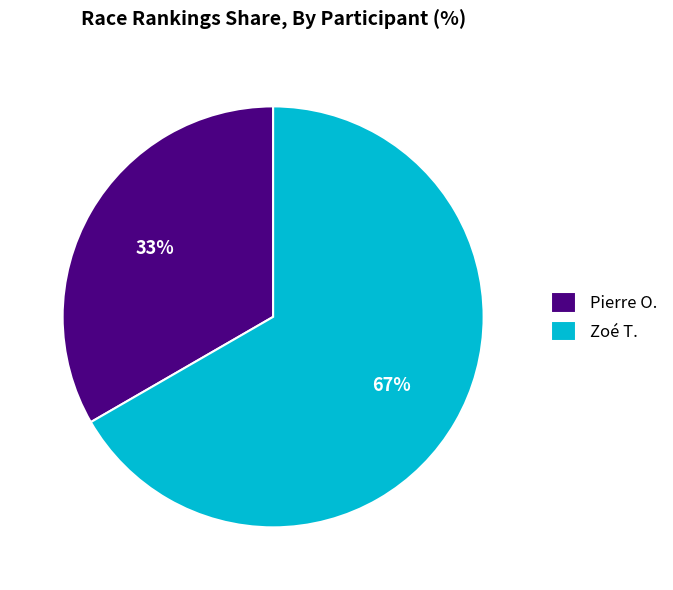

Do Zoé T. and Pierre O. together represent more than half of the pie?

Yes